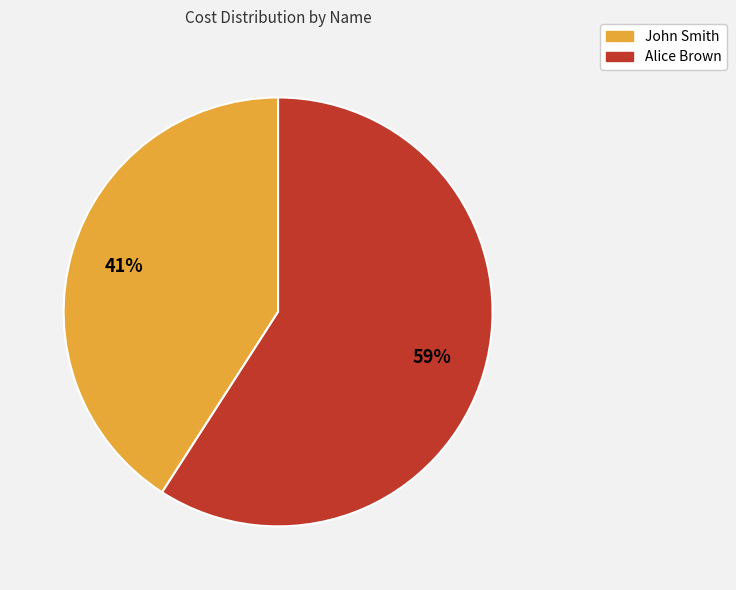

How many slices are in this pie chart?

2